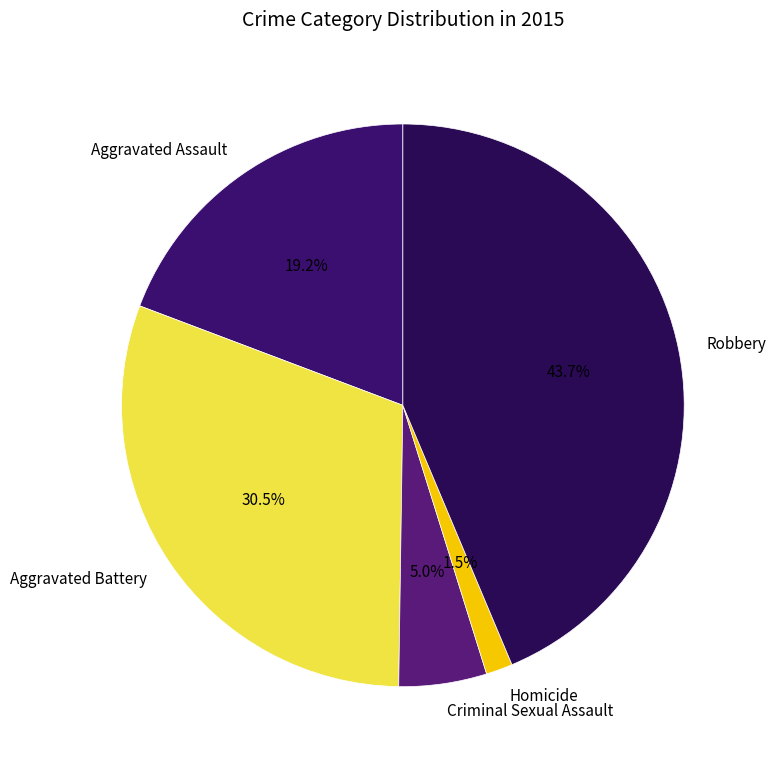

Is there any slice that represents more than half of the pie?

No